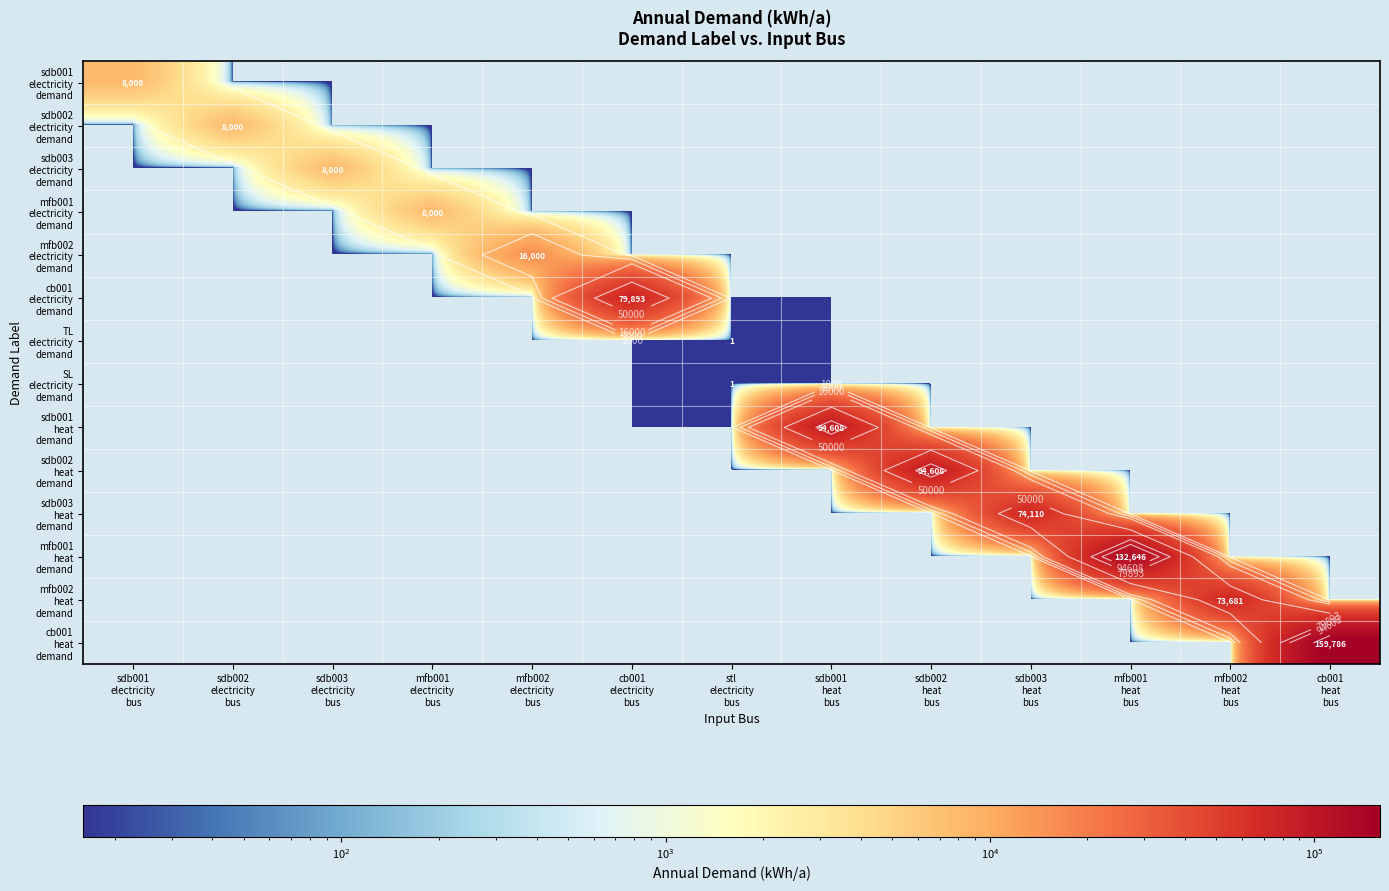

Which series has the largest range (max minus min)?

cb001 heat demand